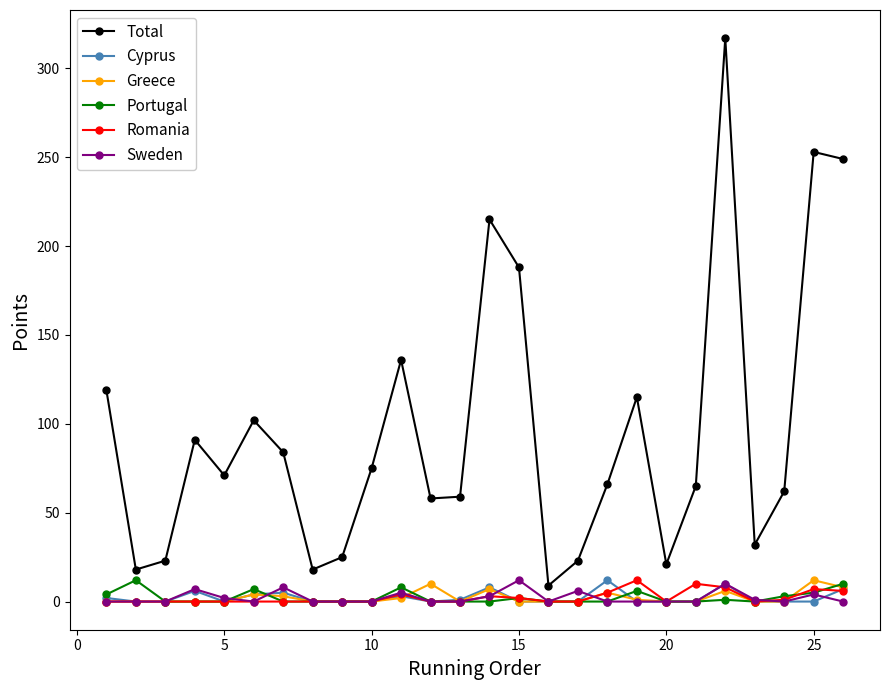

What is the highest value of the Total series?

317